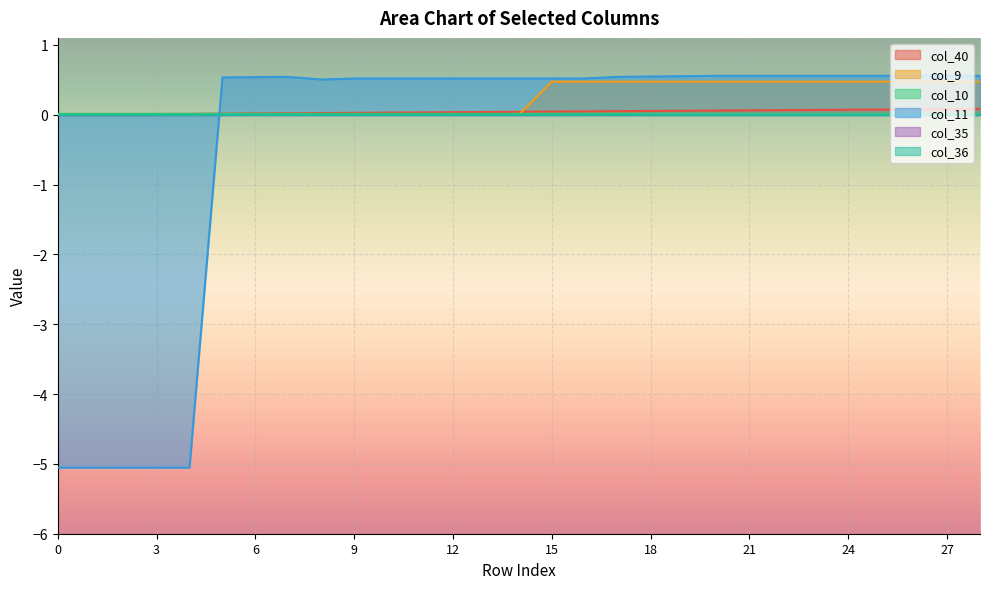

Which series has the largest total across all categories?

col_9